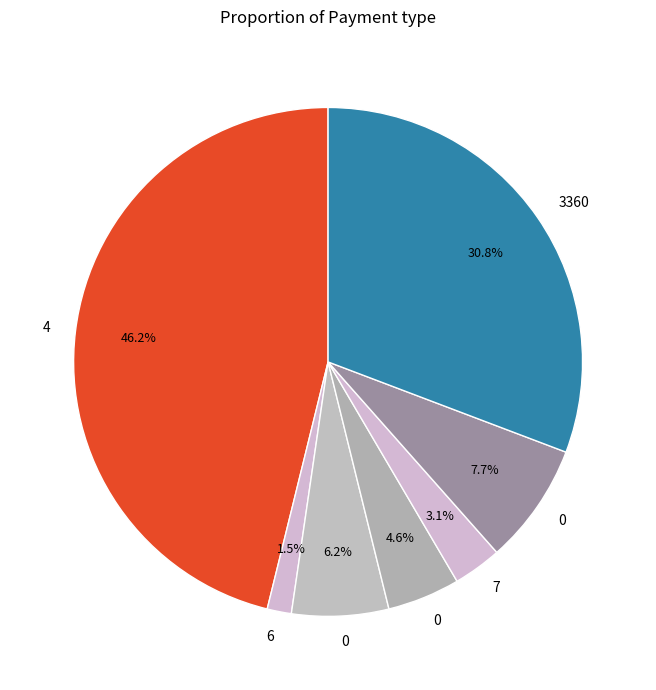

How many slices are in this pie chart?

7